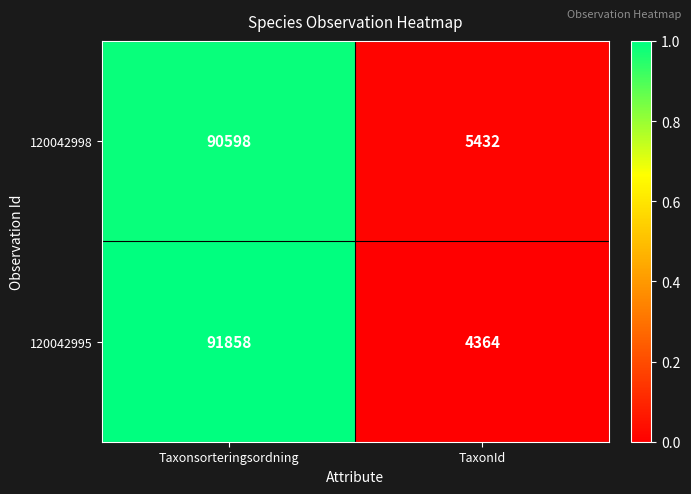

True or false: 120042995 has a value of 4364 at TaxonId.

True